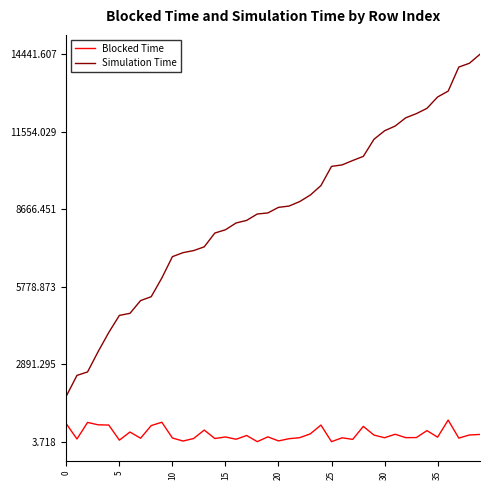

Which series has the widest spread of values?

Simulation Time